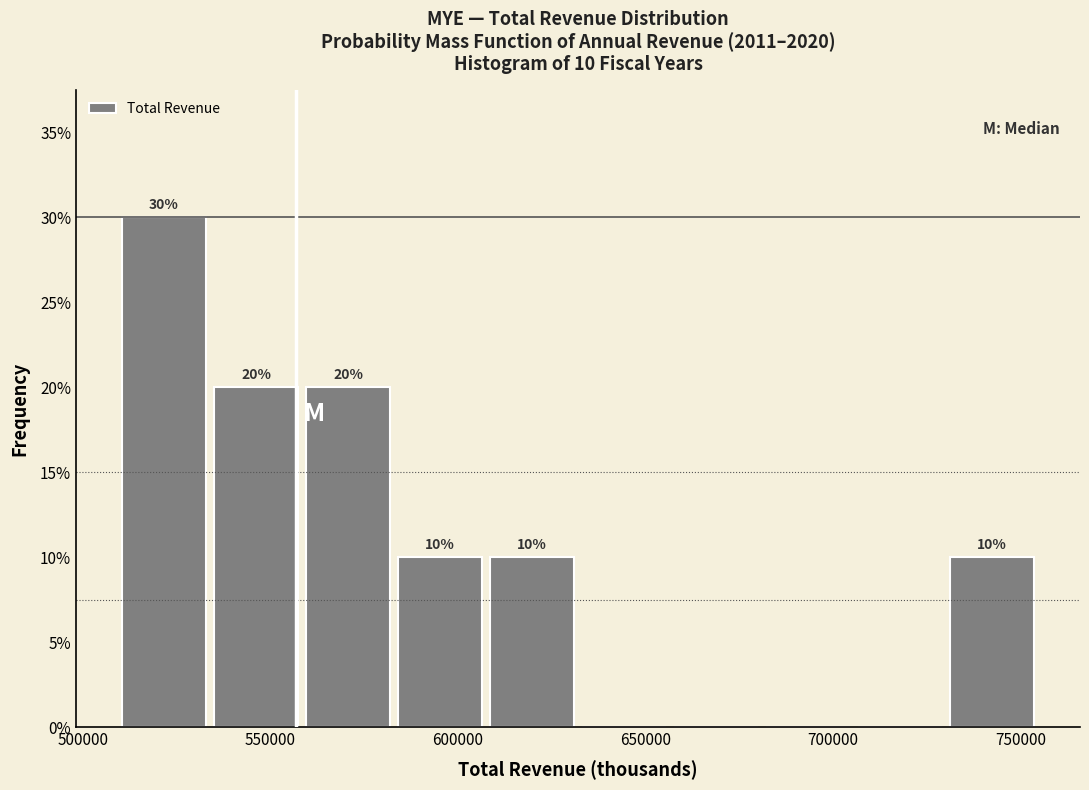

Over which range of the x-axis is the bar tallest?

510000 to 535000